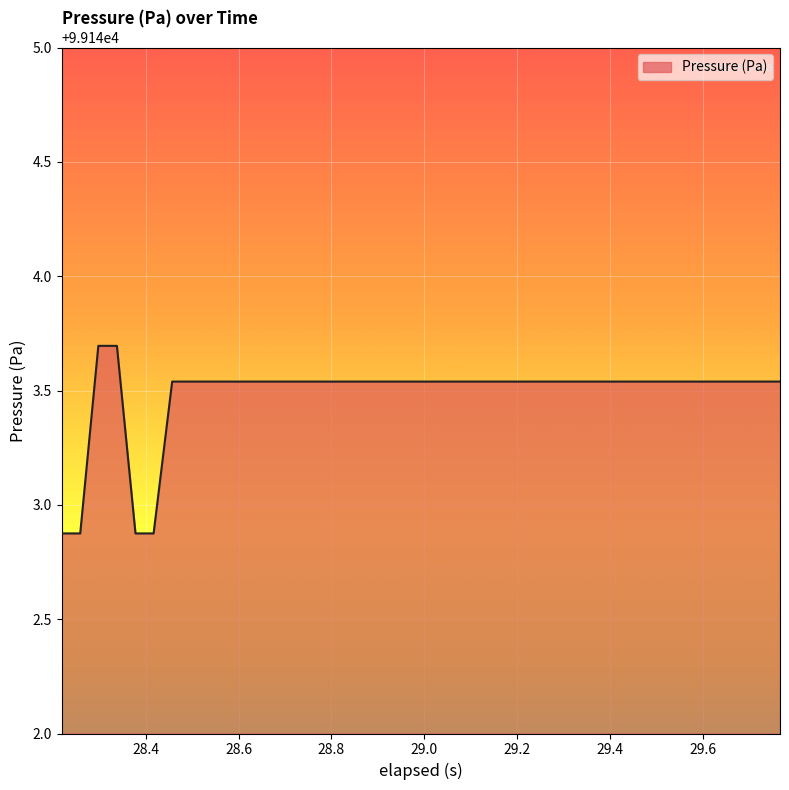

What is the difference between the maximum and minimum values?

0.8